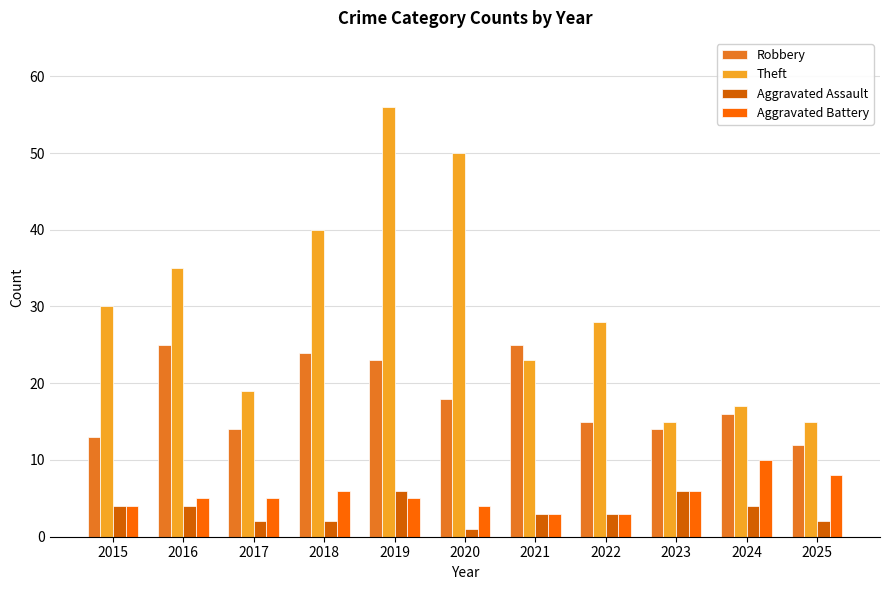

Which series has the largest range (max minus min)?

Theft